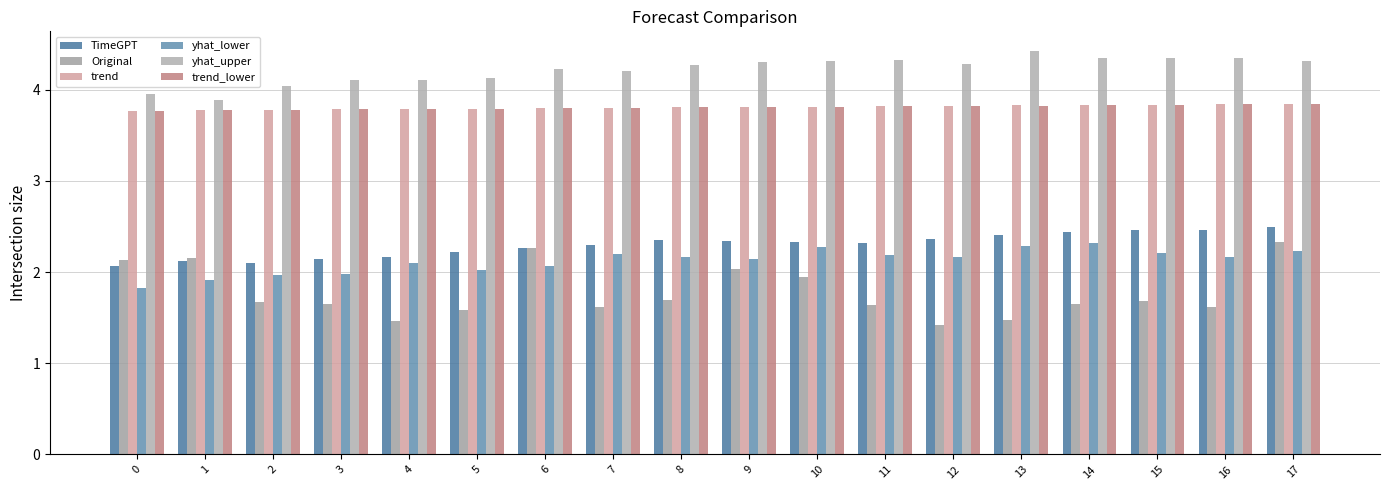

Reading left to right, list all the values displayed in this chart.

TimeGPT: 0=2.1	1=2.1	2=2.1	3=2.1	4=2.2	5=2.2	6=2.3	7=2.3	8=2.3	9=2.3	10=2.3	11=2.3	12=2.4	13=2.4	14=2.4	15=2.5	16=2.5	17=2.5
Original: 0=2.1	1=2.2	2=1.7	3=1.6	4=1.5	5=1.6	6=2.3	7=1.6	8=1.7	9=2.0	10=1.9	11=1.6	12=1.4	13=1.5	14=1.6	15=1.7	16=1.6	17=2.3
trend: 0=3.8	1=3.8	2=3.8	3=3.8	4=3.8	5=3.8	6=3.8	7=3.8	8=3.8	9=3.8	10=3.8	11=3.8	12=3.8	13=3.8	14=3.8	15=3.8	16=3.8	17=3.8
yhat_lower: 0=1.8	1=1.9	2=2.0	3=2.0	4=2.1	5=2.0	6=2.1	7=2.2	8=2.2	9=2.1	10=2.3	11=2.2	12=2.2	13=2.3	14=2.3	15=2.2	16=2.2	17=2.2
yhat_upper: 0=4.0	1=3.9	2=4.0	3=4.1	4=4.1	5=4.1	6=4.2	7=4.2	8=4.3	9=4.3	10=4.3	11=4.3	12=4.3	13=4.4	14=4.3	15=4.3	16=4.3	17=4.3
trend_lower: 0=3.8	1=3.8	2=3.8	3=3.8	4=3.8	5=3.8	6=3.8	7=3.8	8=3.8	9=3.8	10=3.8	11=3.8	12=3.8	13=3.8	14=3.8	15=3.8	16=3.8	17=3.8